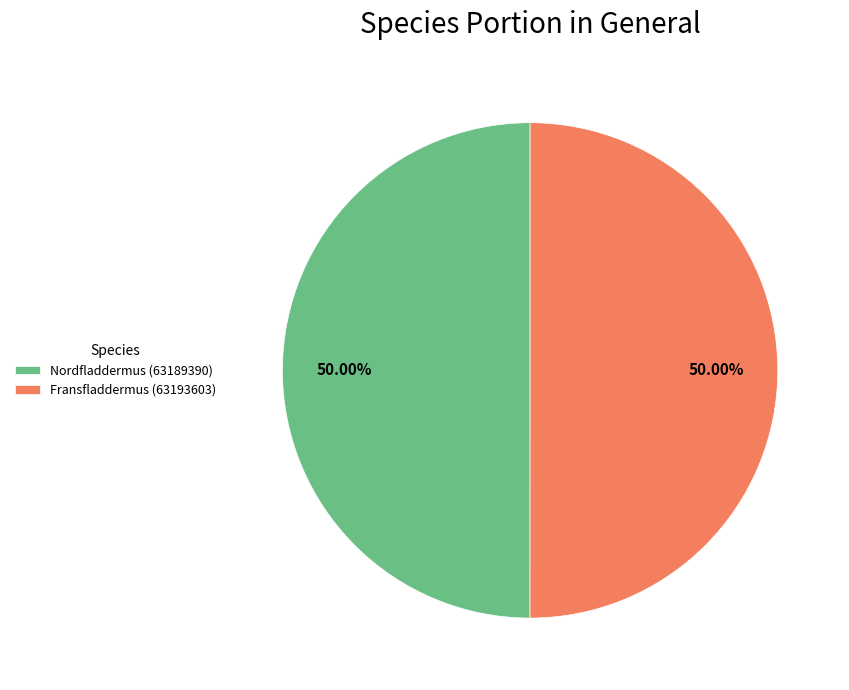

What percentage is the Nordfladdermus (63189390) slice, to the nearest percent?

50%